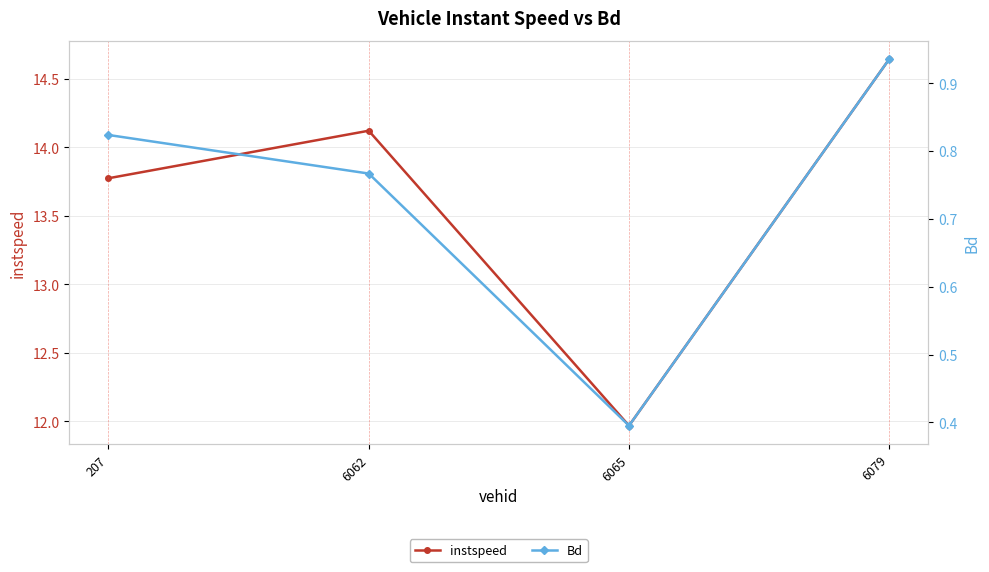

How many interior local valleys does the instspeed series have?

1